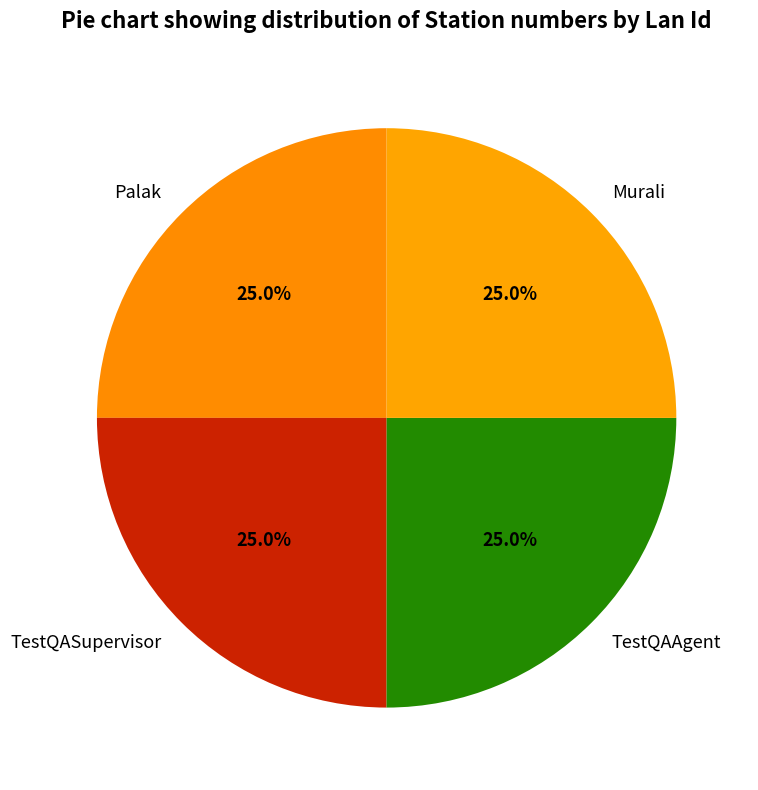

Does TestQAAgent account for over 50% of the chart?

No